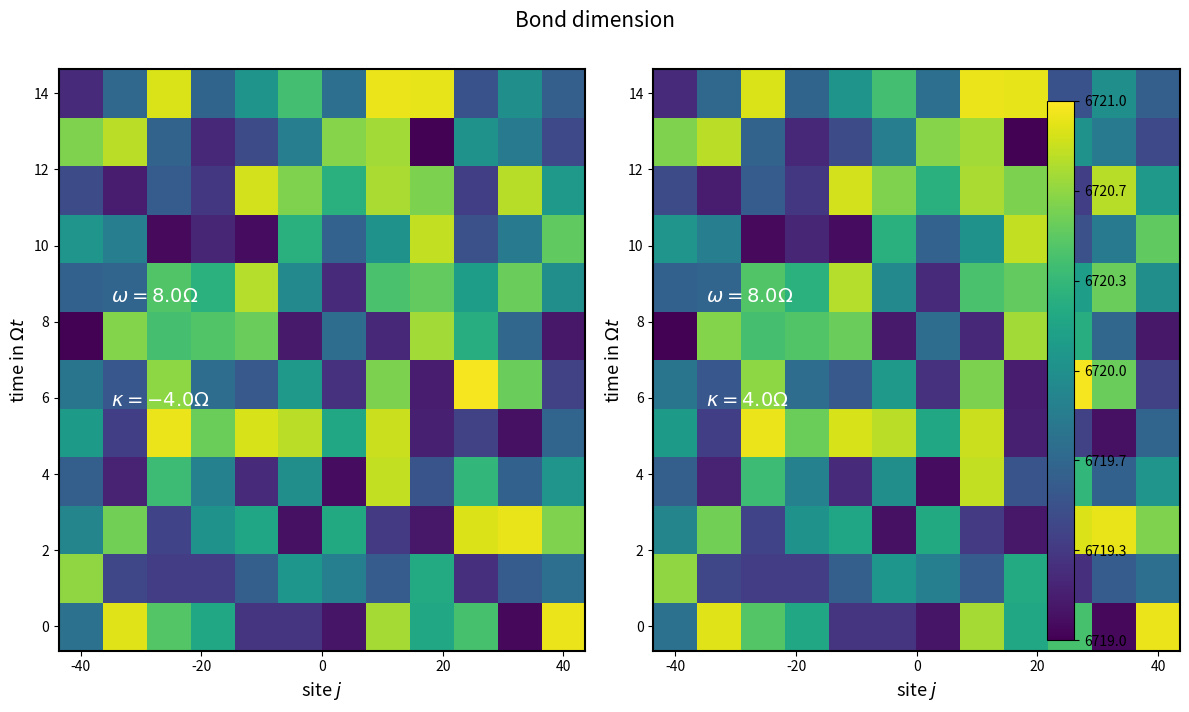

At how many categories does at least one series exceed 6720?

12